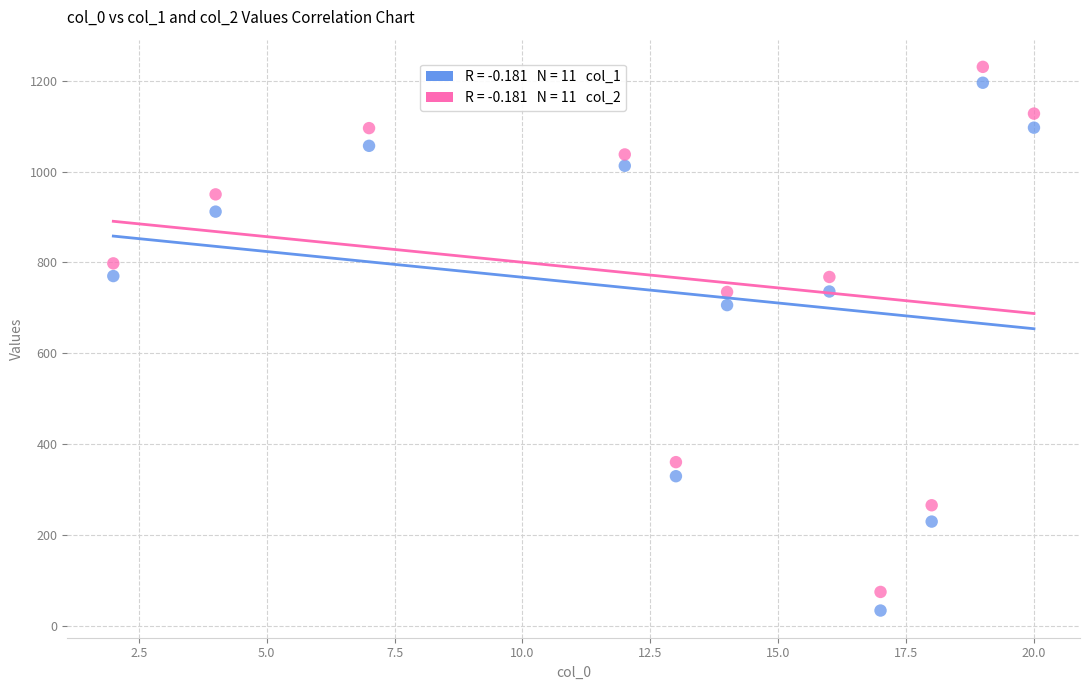

Across all series, what Y value is closest to 632?

706